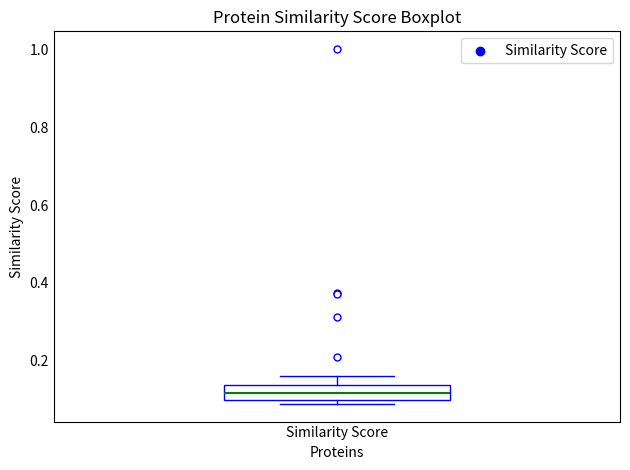

Read this box plot against the y-axis: the position of the median line, the range covered by the box, and the ends of both whiskers. The values are not printed on the chart, so give them approximately, as read against the axis.

median 0.12, box 0.10 to 0.14, whiskers 0.10 (just below the box's lower edge) to 0.16